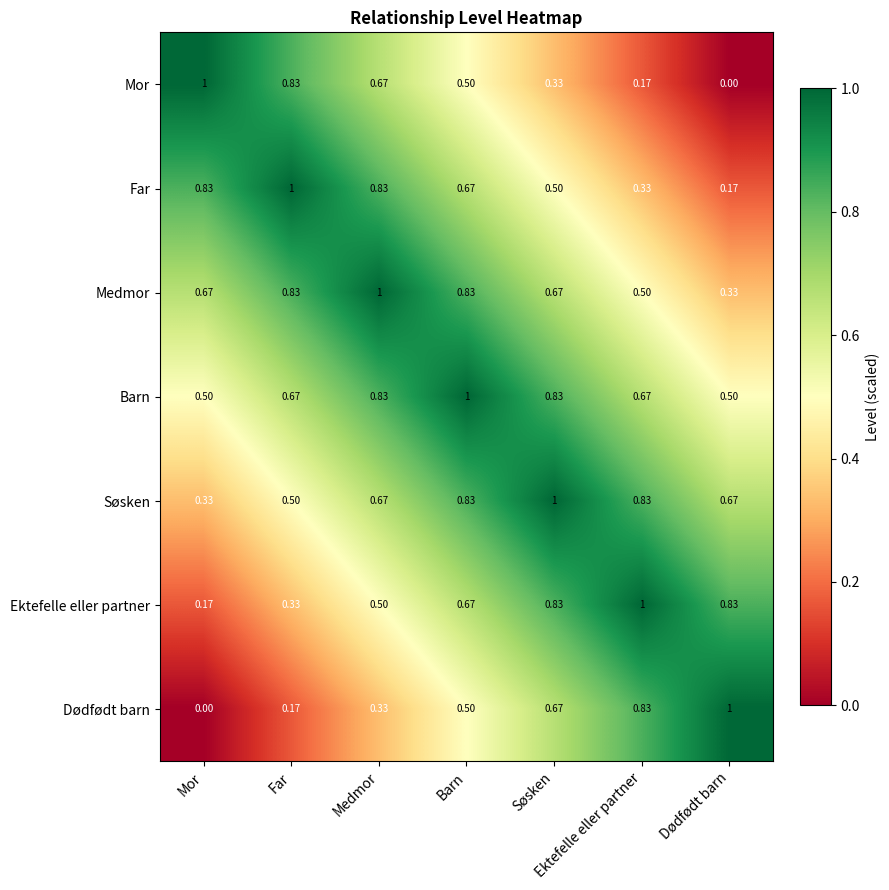

At how many categories does at least one series exceed 0?

7